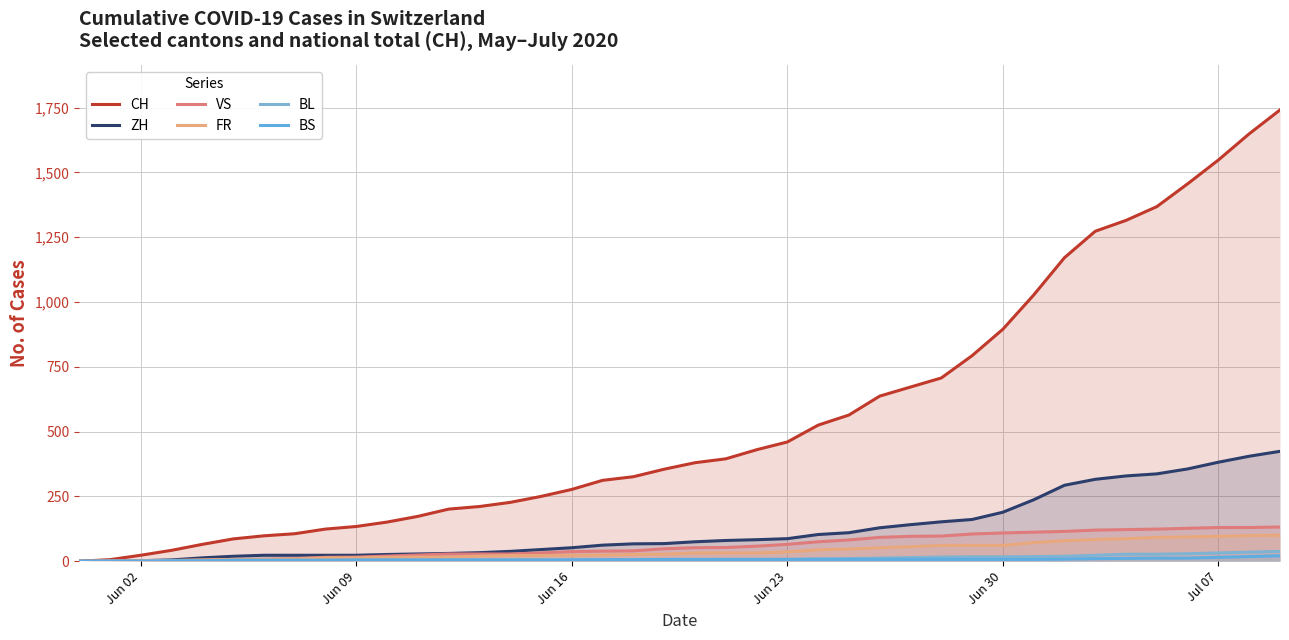

What is the difference between the second highest and second lowest values in the ZH series?

405